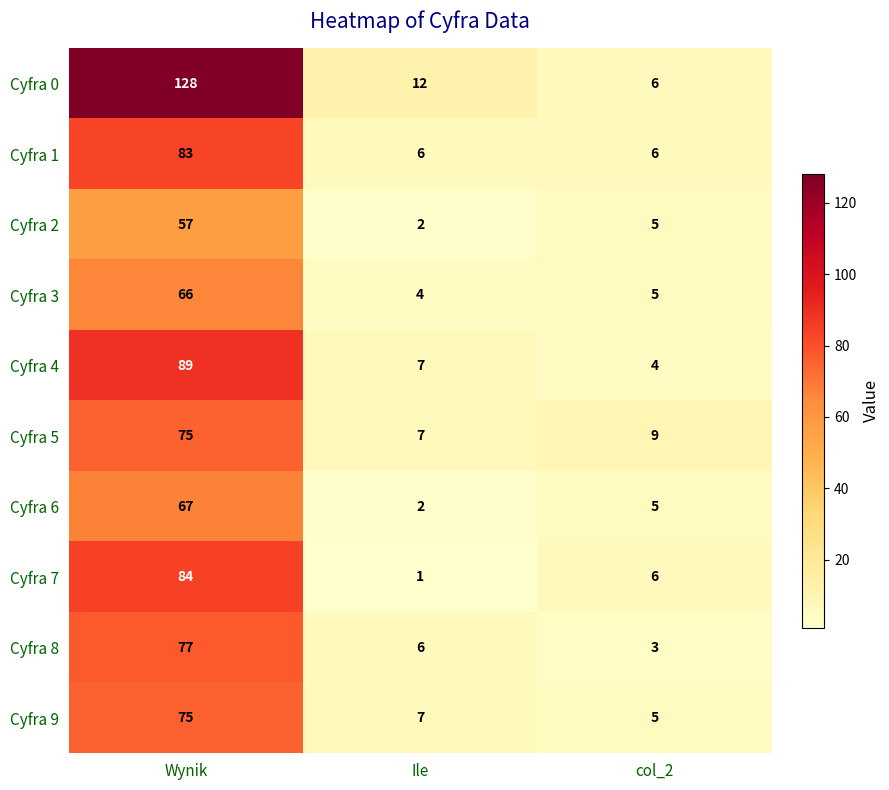

How many data points in Cyfra 3 are less than 5?

1